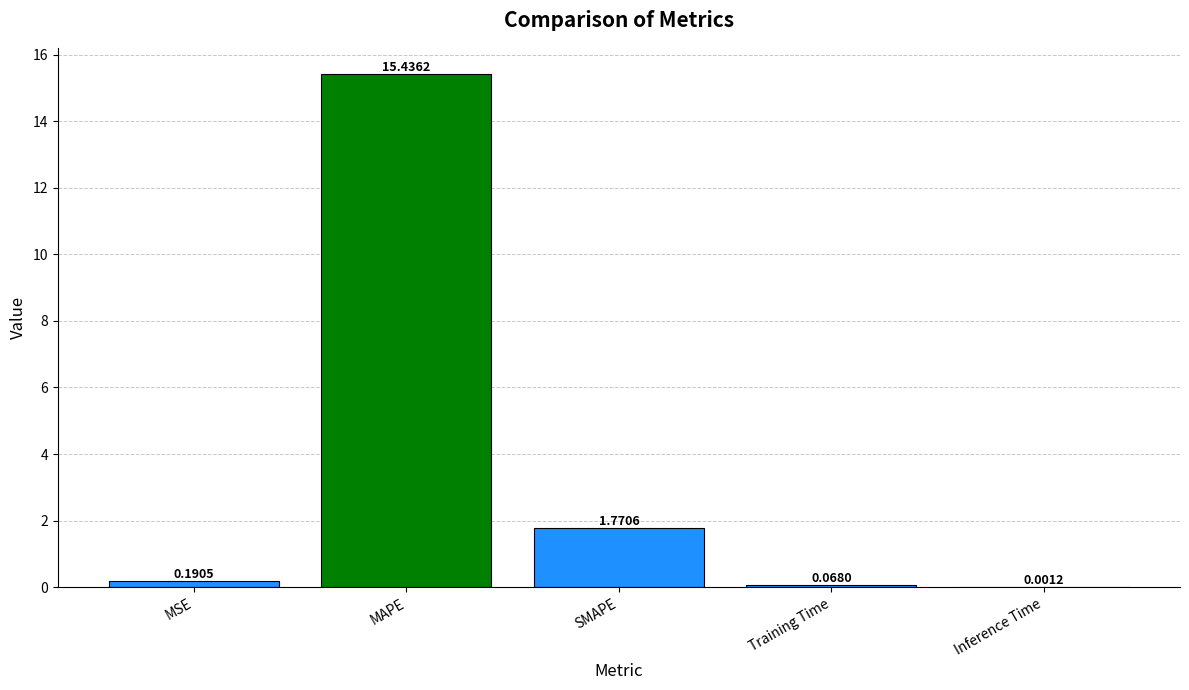

At which label is the value closest to 7?

SMAPE